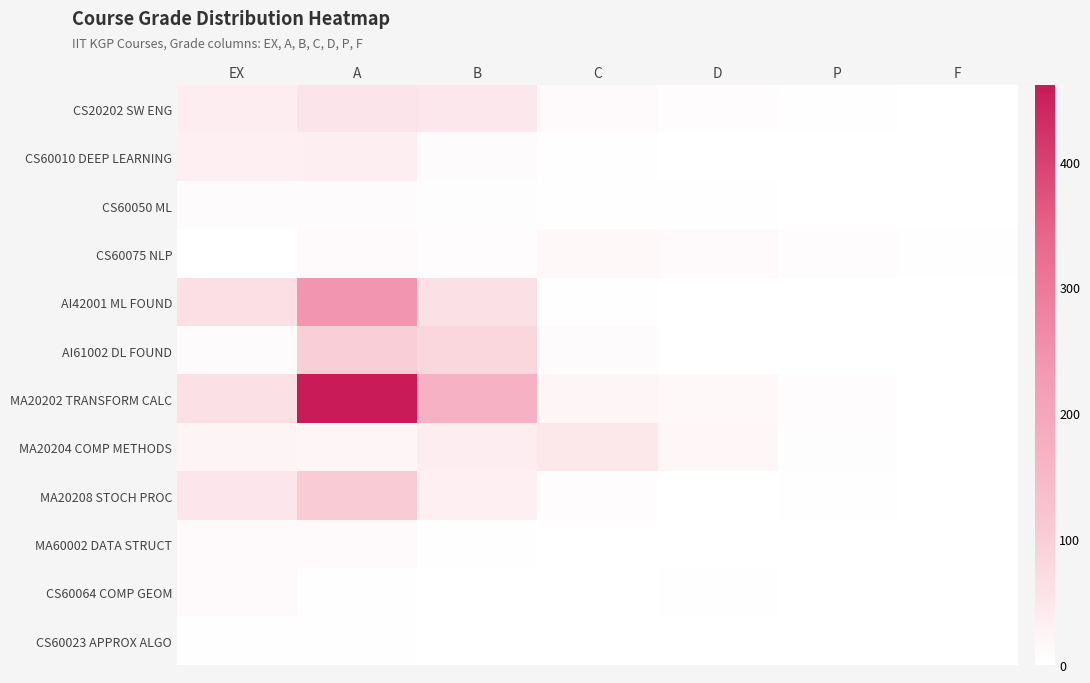

Which label corresponds to the smallest value in the chart?

D